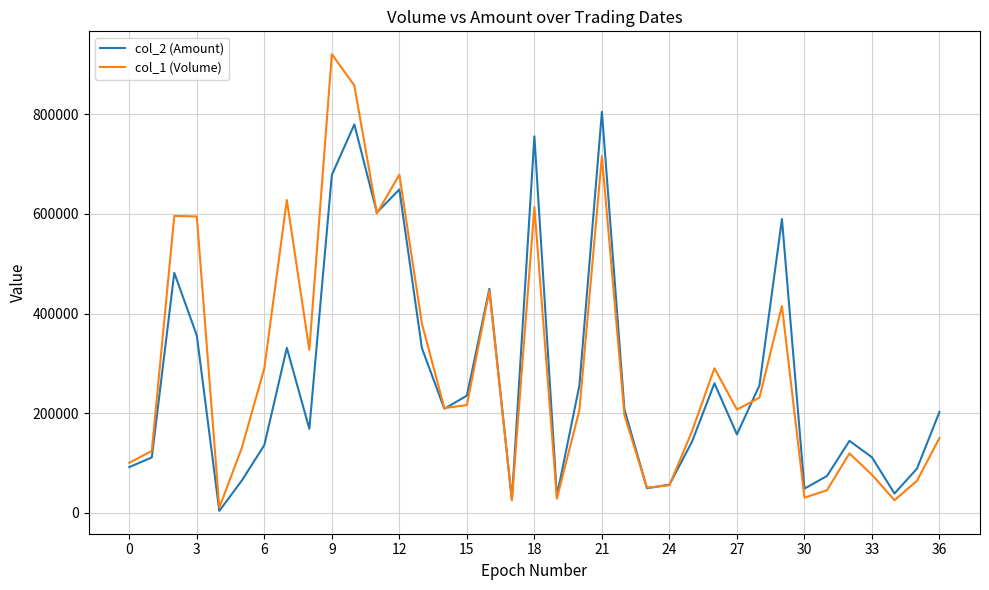

Rank the series by their maximum value, from highest to lowest.

col_1 (Volume), col_2 (Amount)